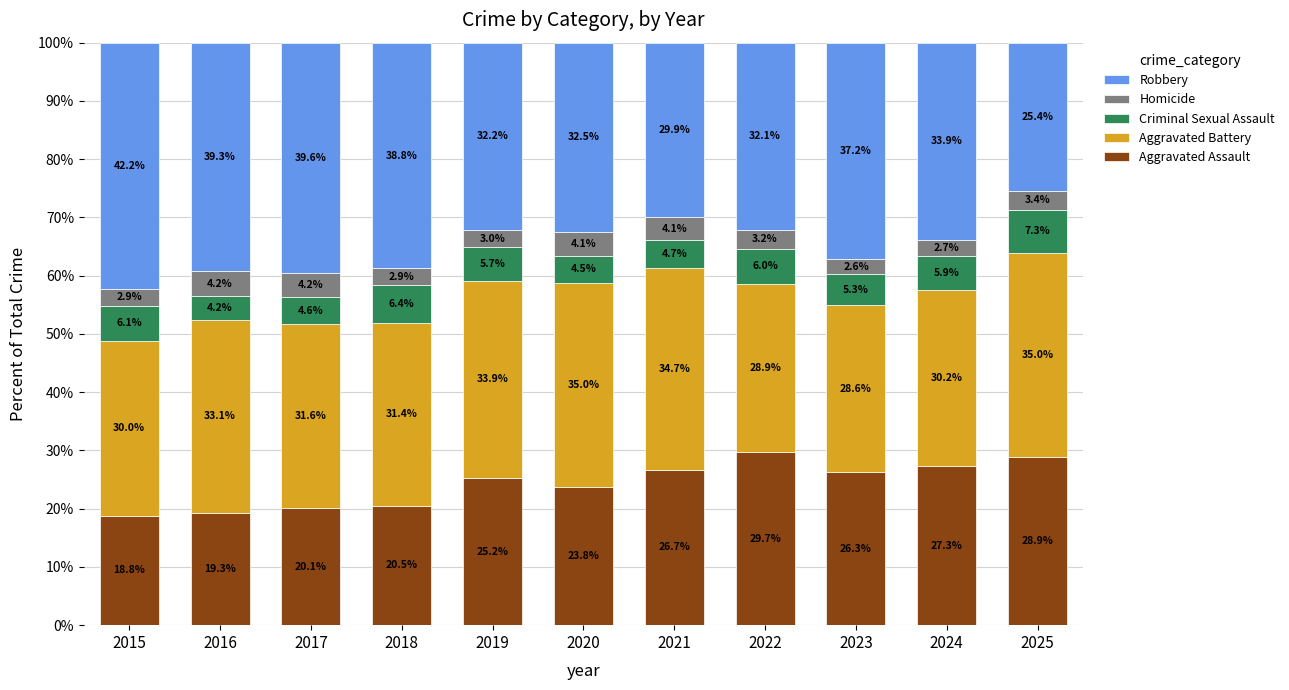

Reading left to right, transcribe the values for Aggravated Assault.

2015=18.8	2016=19.3	2017=20.1	2018=20.5	2019=25.2	2020=23.8	2021=26.7	2022=29.7	2023=26.3	2024=27.3	2025=28.9